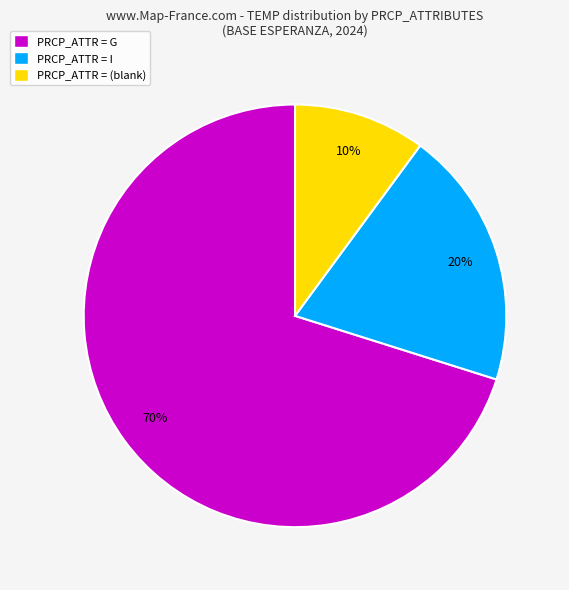

The PRCP_ATTR = G slice represents 70% of the pie. True or false?

True